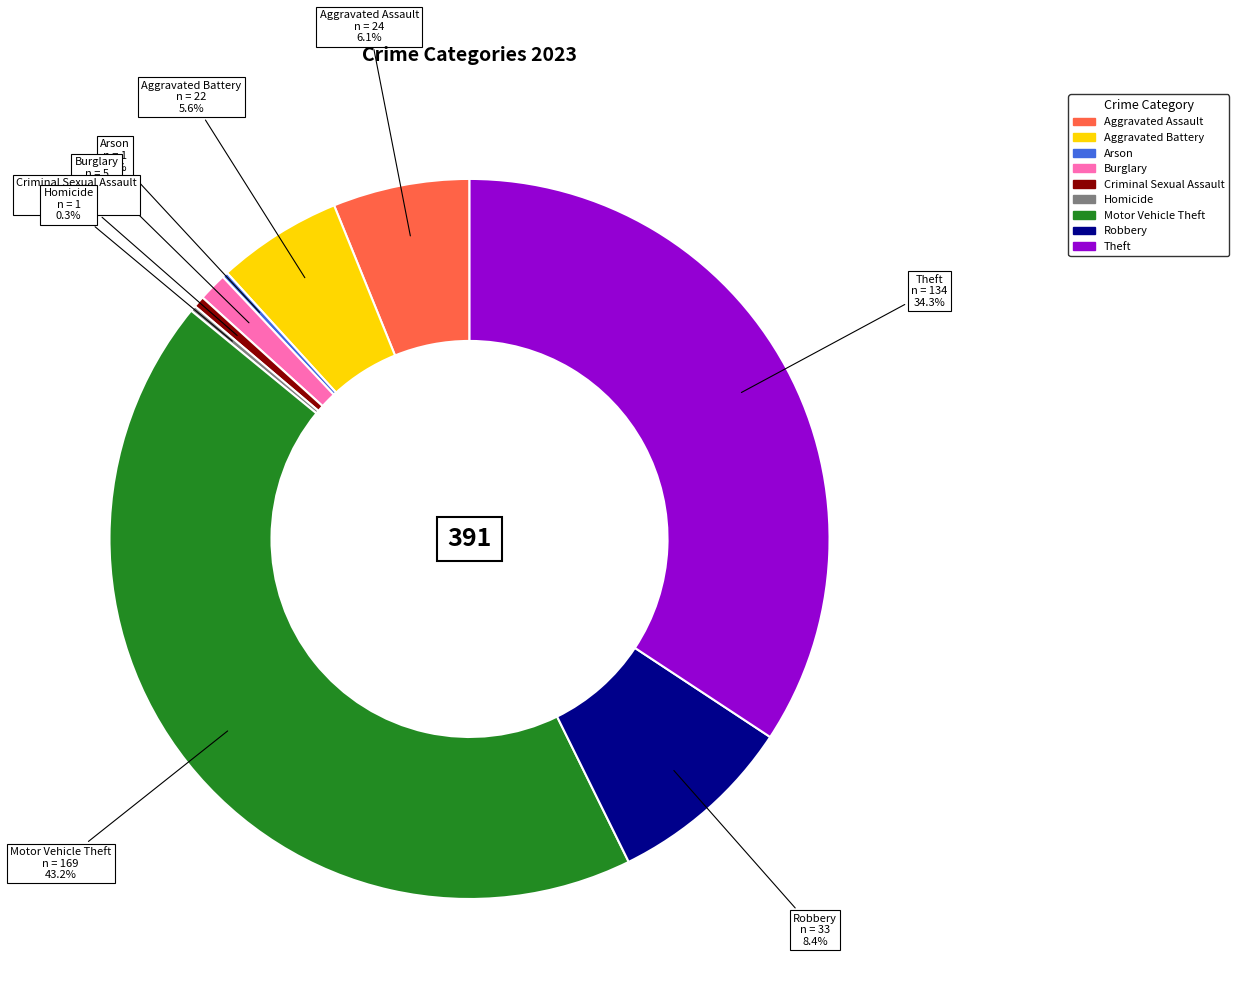

Does Aggravated Battery represent more than half of the total?

No